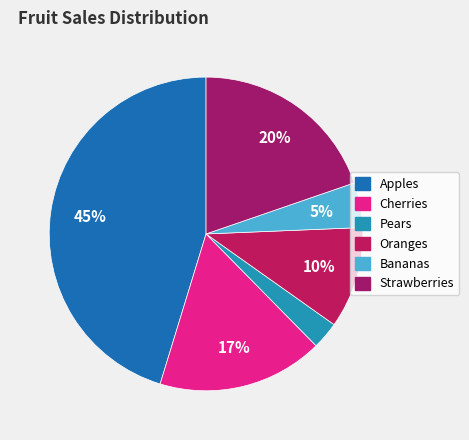

Which slice is the largest?

Apples